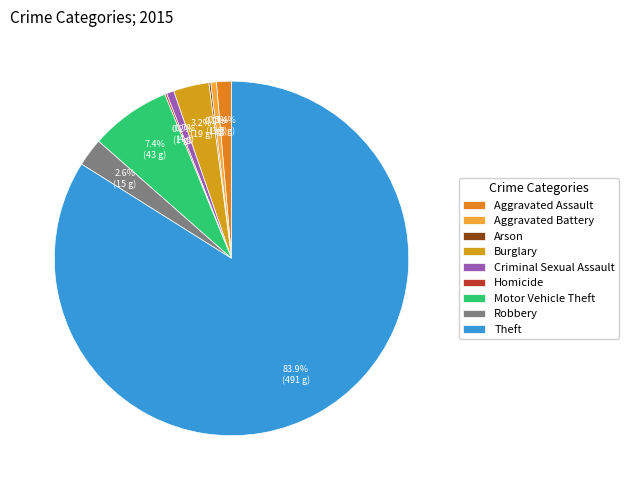

How many slices are in this pie chart?

9